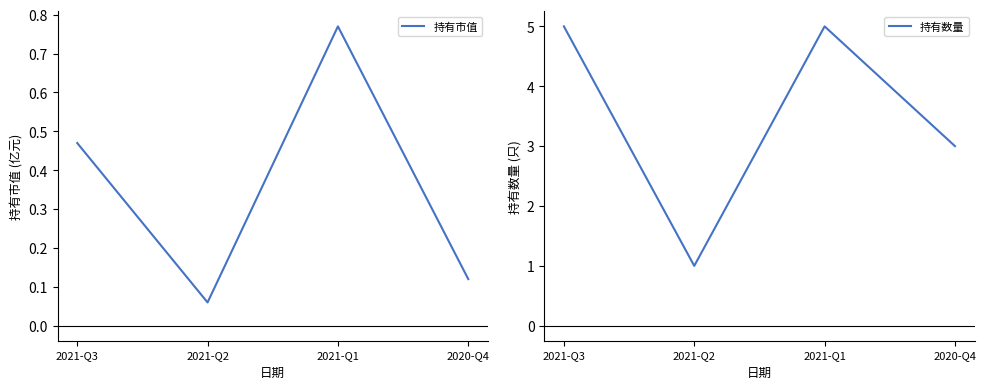

What is the sum of the 持有数量 values at 2021-Q3 and 2020-Q4?

8